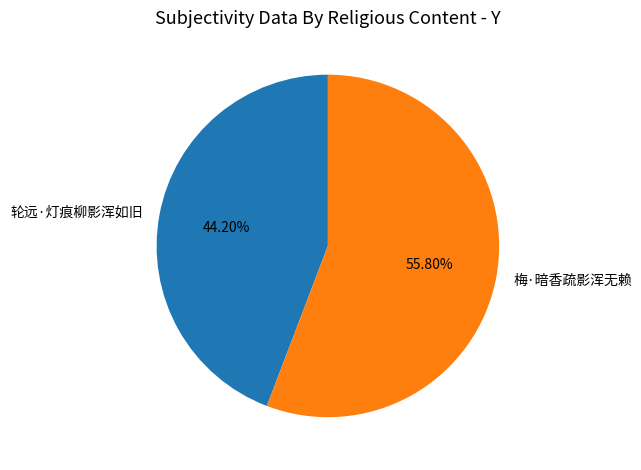

Which category has the smallest portion of the pie?

轮远·灯痕柳影浑如旧